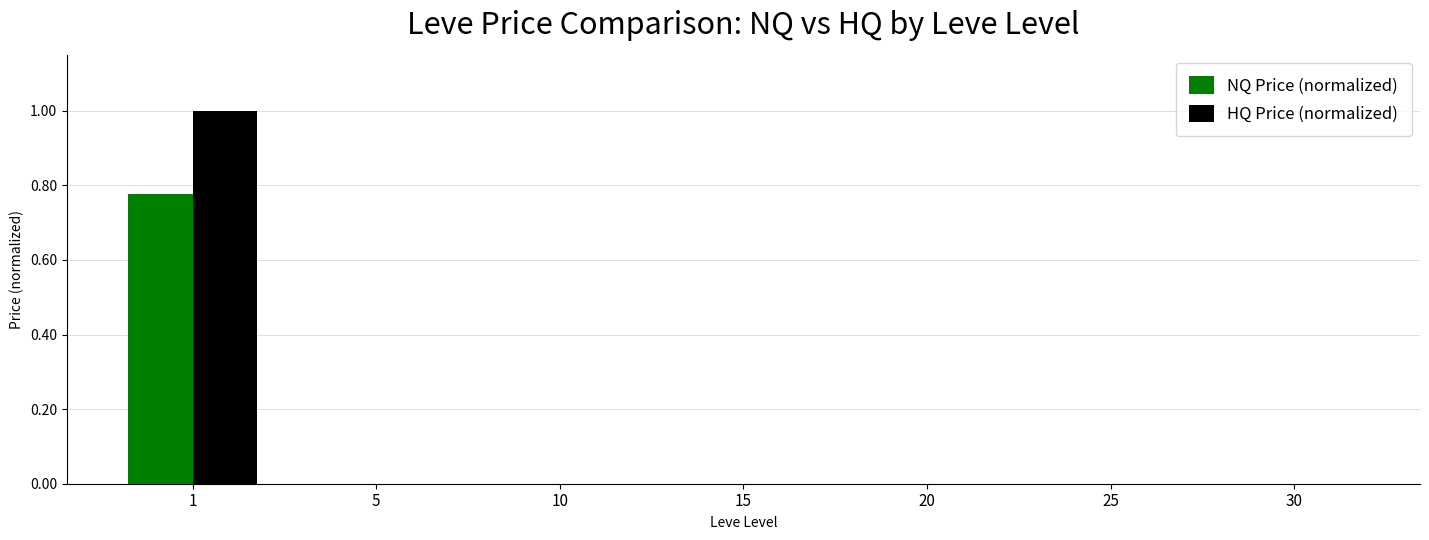

Is it true that NQ Price (normalized) equals 0.0 at 20?

True